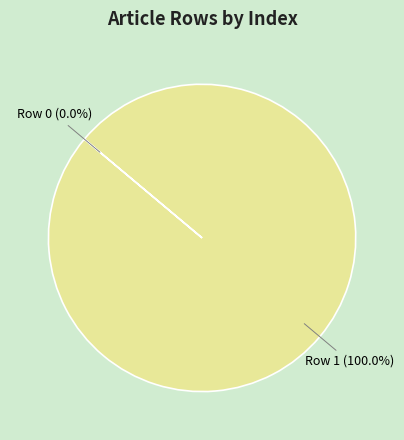

Does any single category account for the majority?

Yes